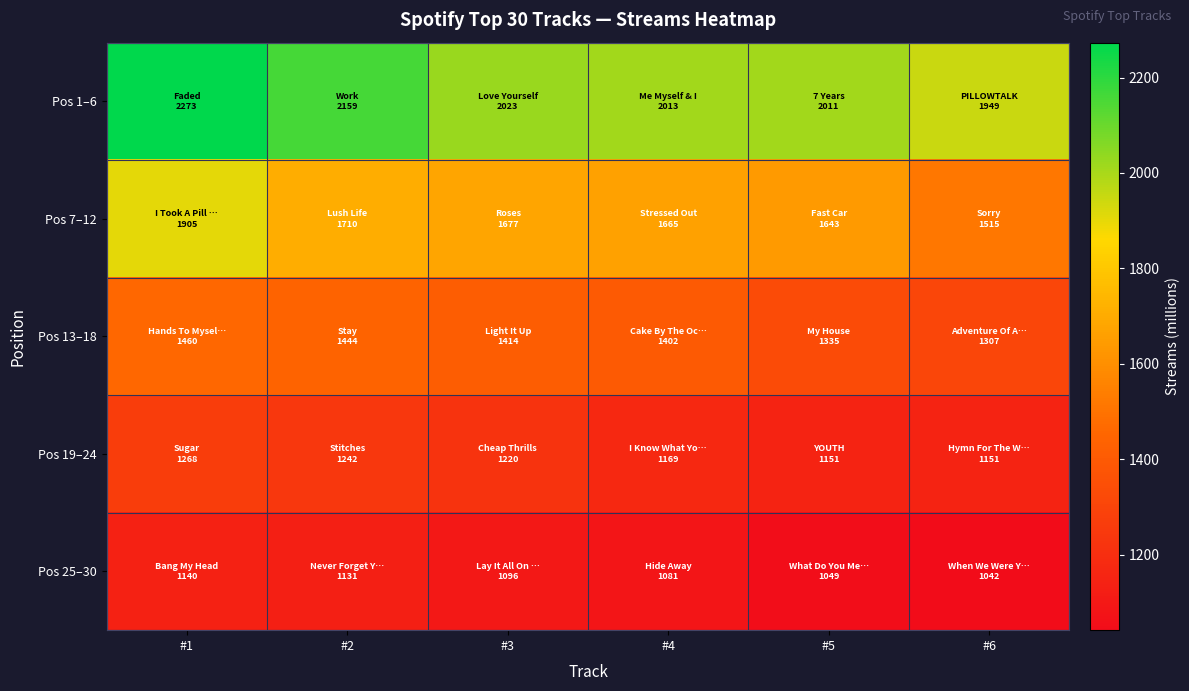

At how many categories does at least one series exceed 1711?

6